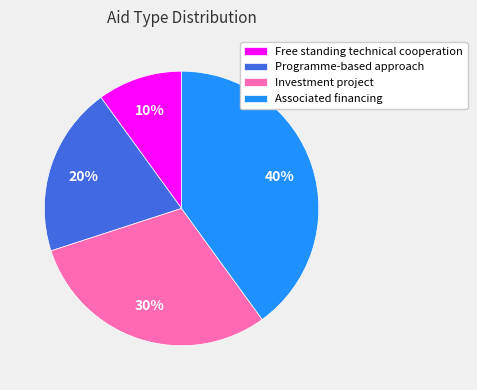

Which category has the biggest portion of the pie?

Associated financing